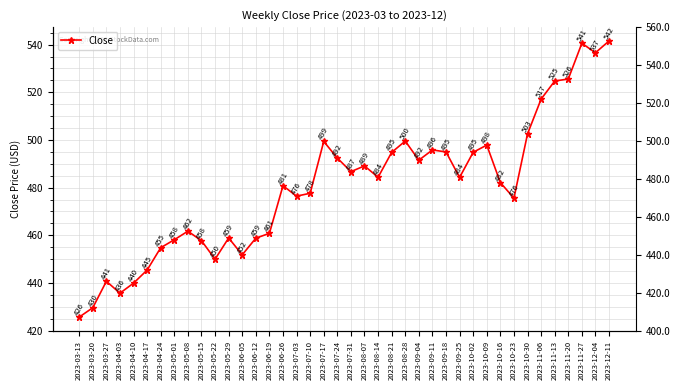

Reading left to right, extract all data points from this chart.

2023-03-13=425.7	2023-03-20=429.6	2023-03-27=440.7	2023-04-03=435.7	2023-04-10=439.9	2023-04-17=445.4	2023-04-24=454.8	2023-05-01=458.1	2023-05-08=461.7	2023-05-15=457.7	2023-05-22=450.0	2023-05-29=458.9	2023-06-05=451.8	2023-06-12=458.8	2023-06-19=460.8	2023-06-26=480.8	2023-07-03=476.4	2023-07-10=477.6	2023-07-17=499.4	2023-07-24=492.4	2023-07-31=486.7	2023-08-07=489.1	2023-08-14=484.3	2023-08-21=494.8	2023-08-28=499.5	2023-09-04=491.5	2023-09-11=495.8	2023-09-18=495.0	2023-09-25=484.3	2023-10-02=494.8	2023-10-09=497.8	2023-10-16=482.1	2023-10-23=475.6	2023-10-30=502.5	2023-11-06=517.2	2023-11-13=524.7	2023-11-20=525.6	2023-11-27=540.6	2023-12-04=536.6	2023-12-11=541.5